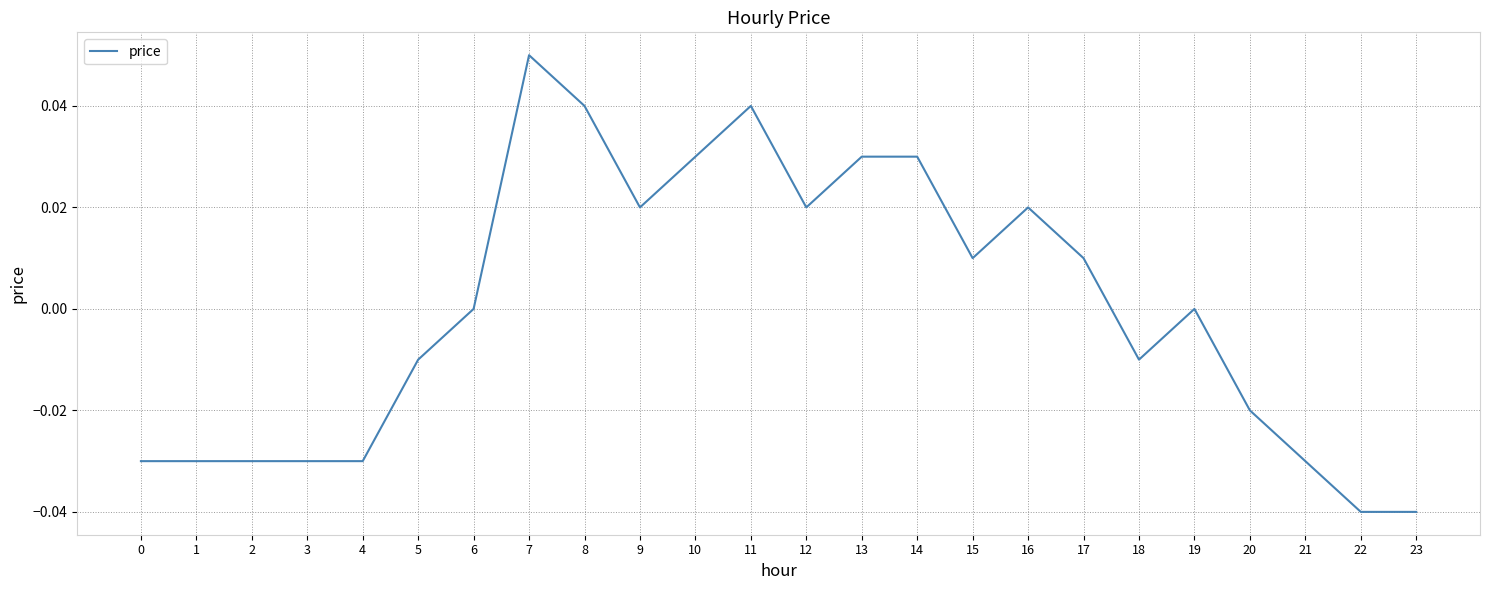

True or false: the data shows -0.0 at 20.

True